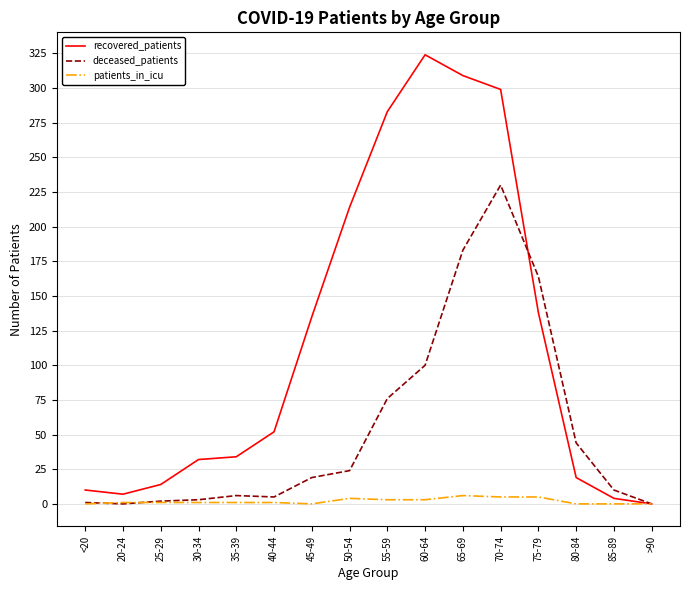

Between <20 and 65-69, which series saw the biggest shift?

recovered_patients